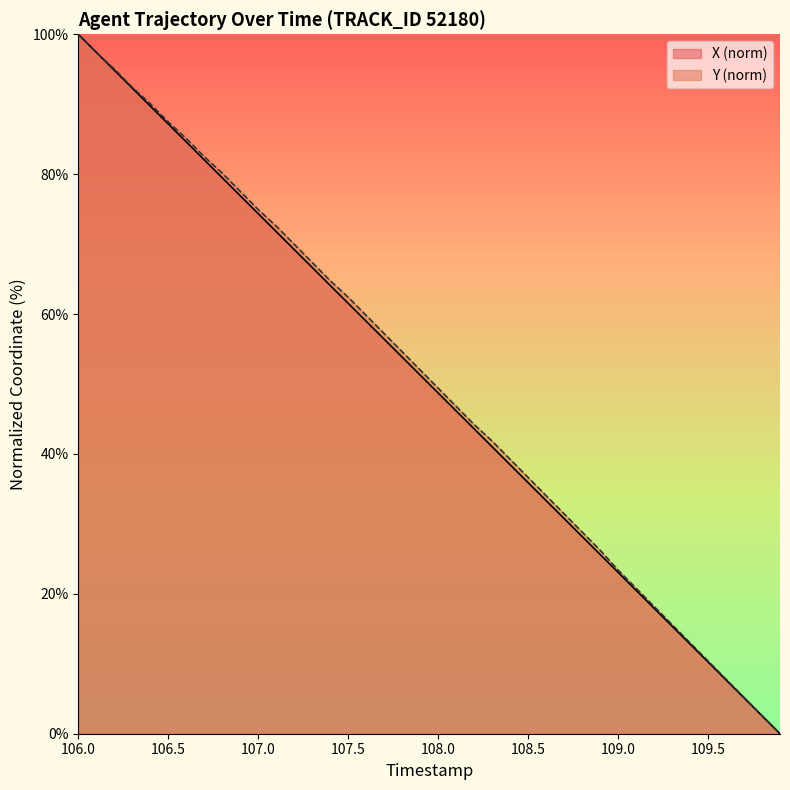

How many lines are shown in the chart?

2